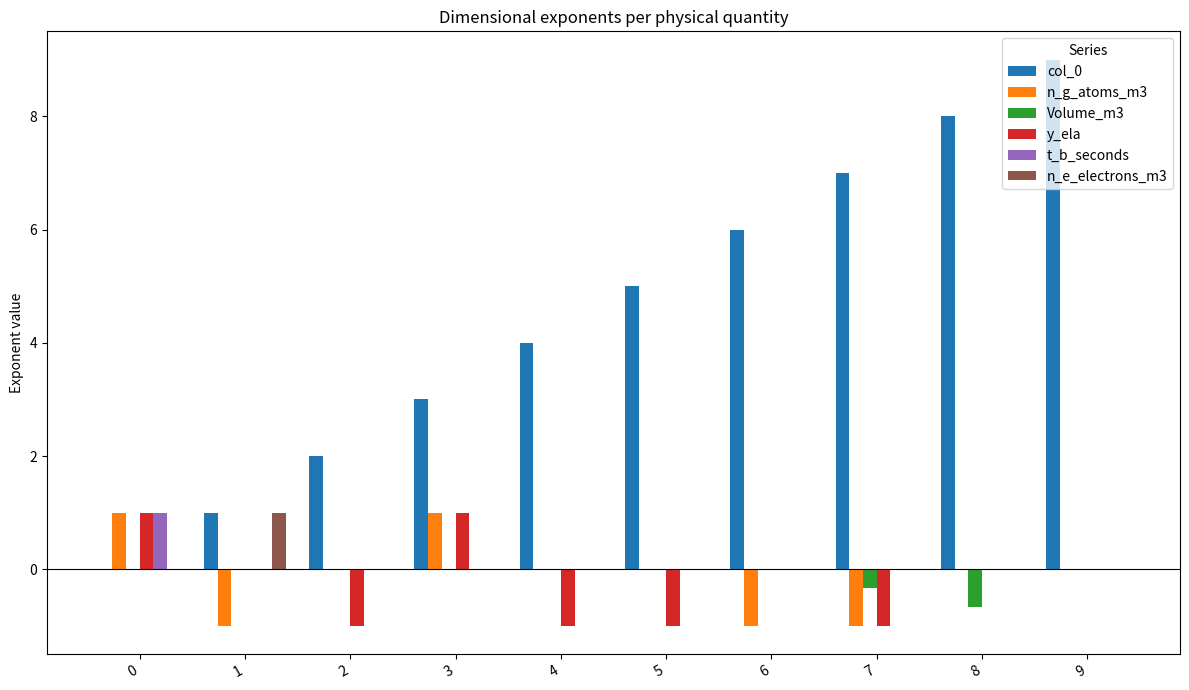

Does the chart contain stacked bars?

No